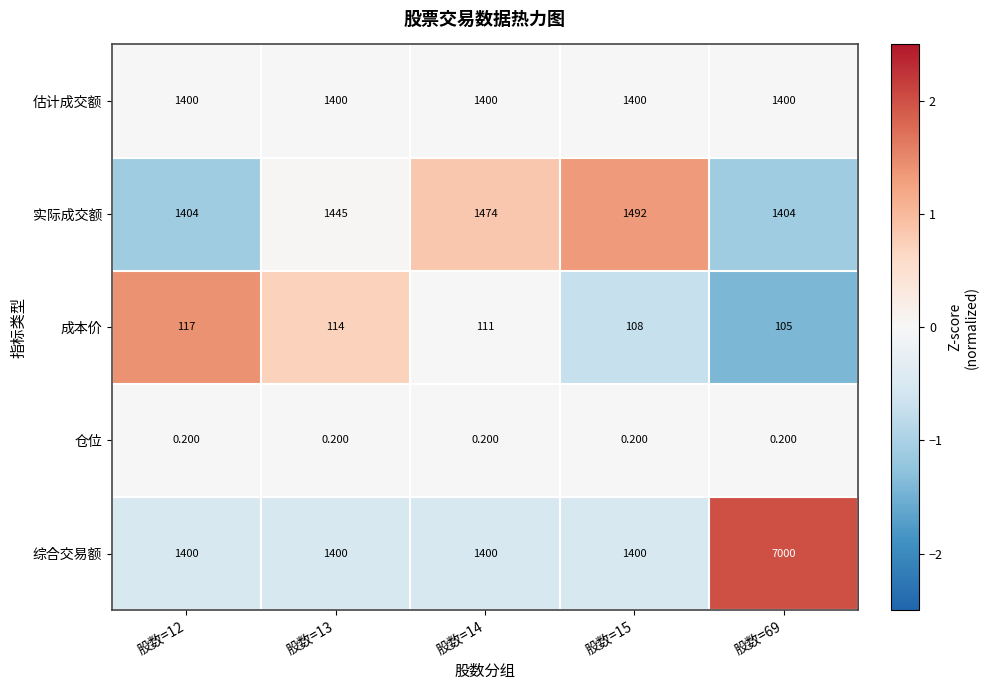

Between 股数=12 and 股数=69, which series saw the biggest shift?

综合交易额